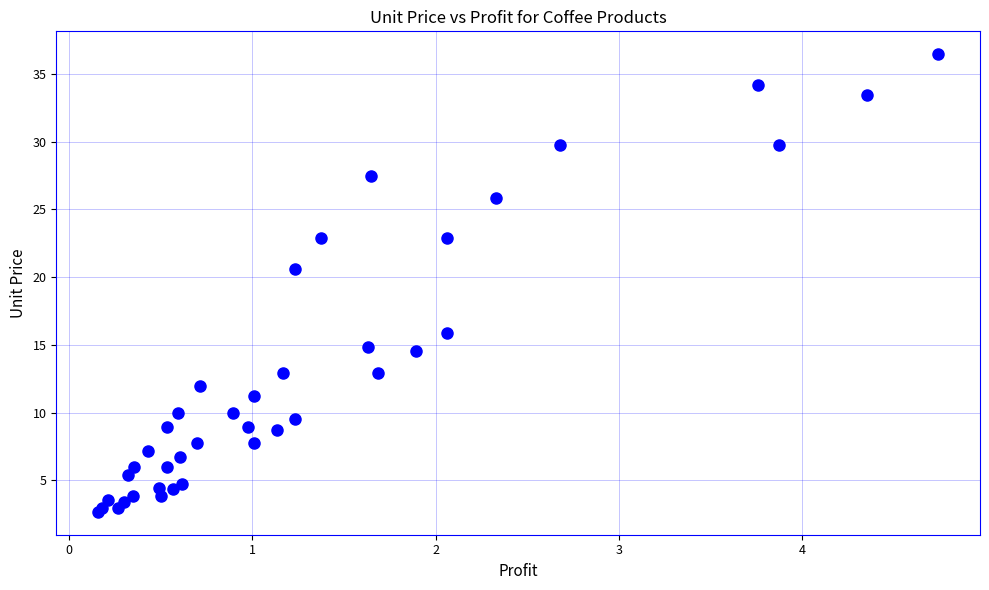

What Y value in the scatter plot is closest to 19?

20.6